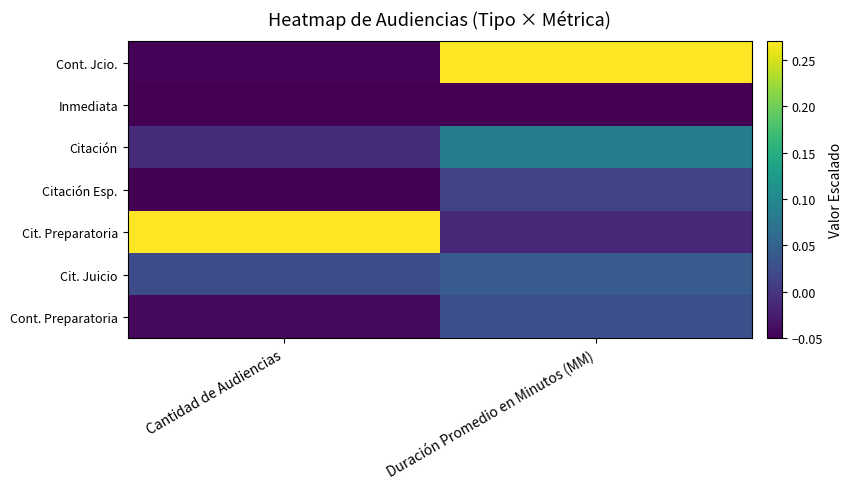

Reading left to right, transcribe all the data shown in this chart.

Cont. Jcio.: Cantidad de Audiencias=-0.0	Duración Promedio en Minutos (MM)=0.3
Inmediata: Cantidad de Audiencias=-0.1	Duración Promedio en Minutos (MM)=-0.1
Citación: Cantidad de Audiencias=-0.0	Duración Promedio en Minutos (MM)=0.1
Citación Esp.: Cantidad de Audiencias=-0.0	Duración Promedio en Minutos (MM)=0.0
Cit. Preparatoria: Cantidad de Audiencias=0.3	Duración Promedio en Minutos (MM)=-0.0
Cit. Juicio: Cantidad de Audiencias=0.0	Duración Promedio en Minutos (MM)=0.0
Cont. Preparatoria: Cantidad de Audiencias=-0.0	Duración Promedio en Minutos (MM)=0.0